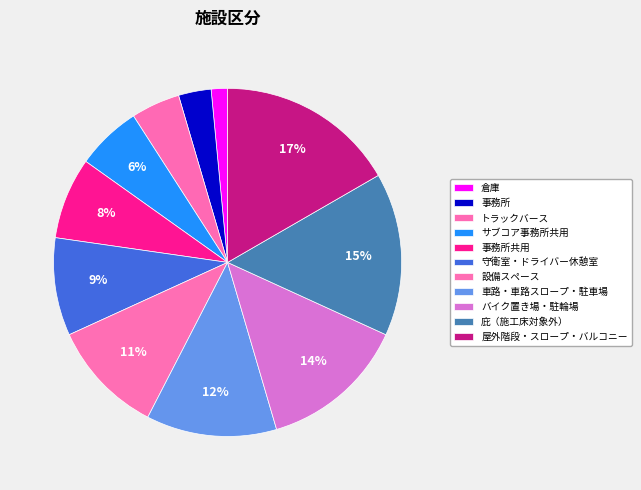

Is there a majority slice in this chart?

No